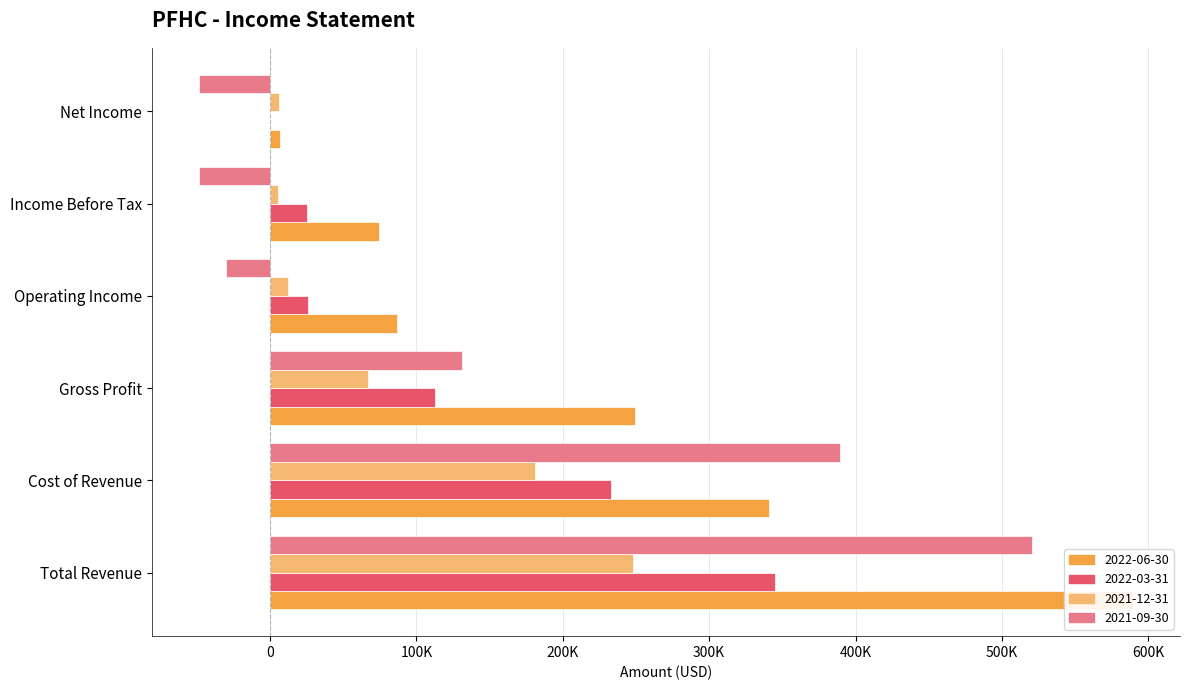

Which series has the largest total across all categories?

2022-06-30